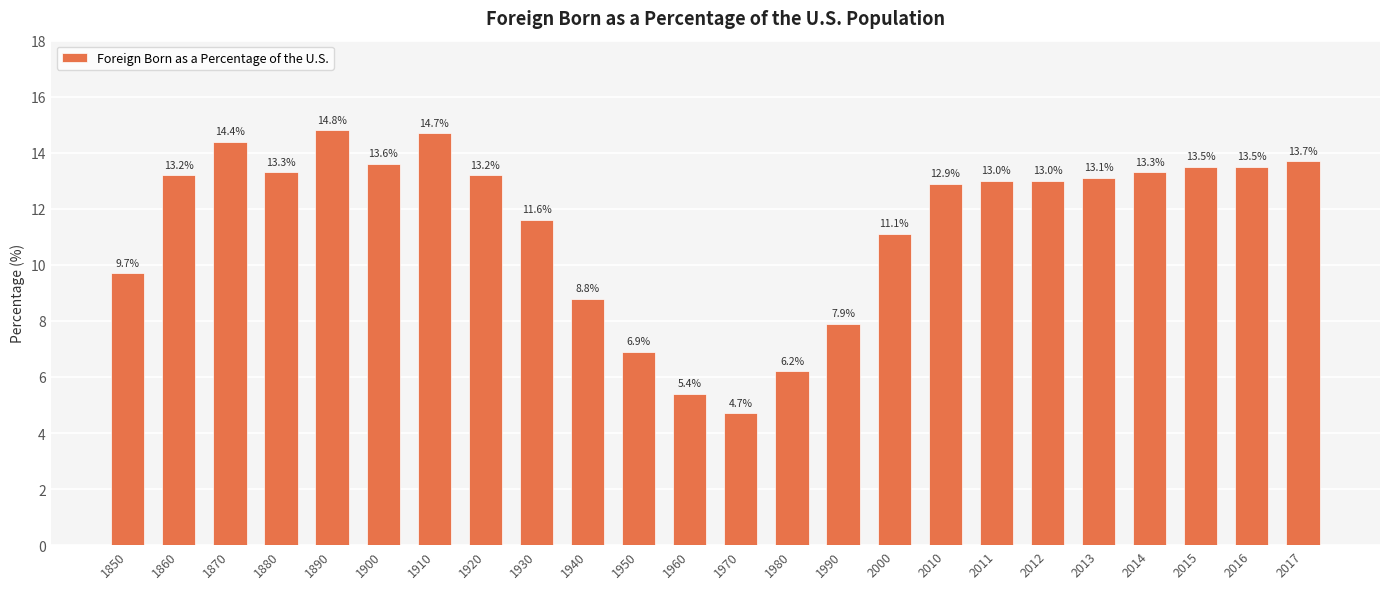

What is the maximum value shown in the chart?

14.8